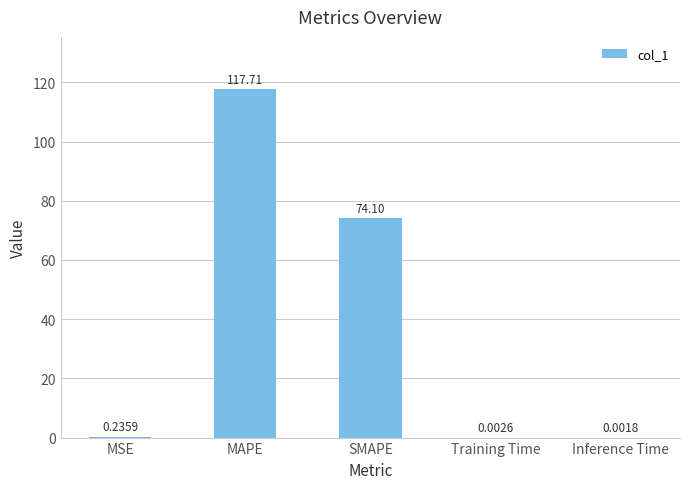

At which label is the value closest to 58?

SMAPE